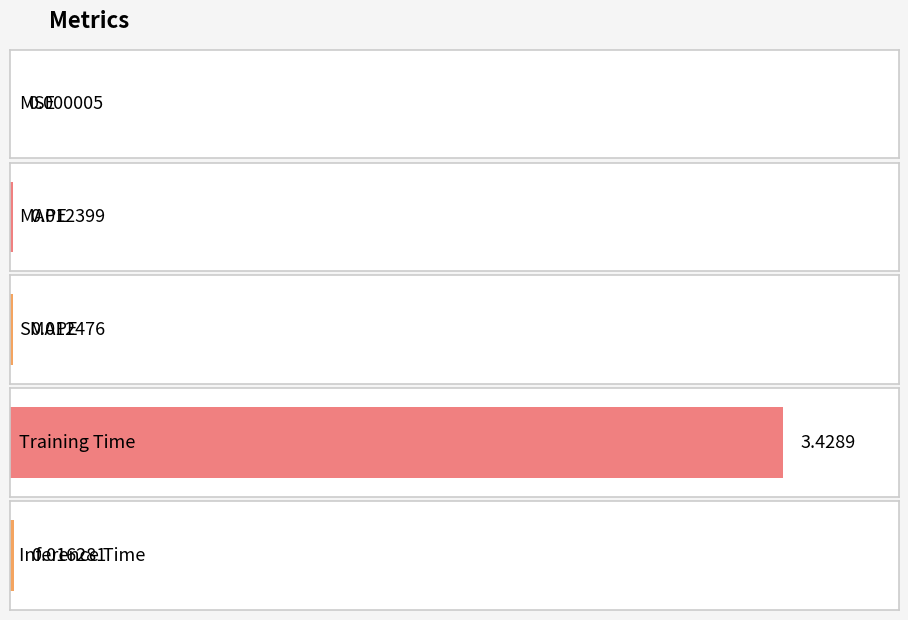

How many bars are there in total?

5